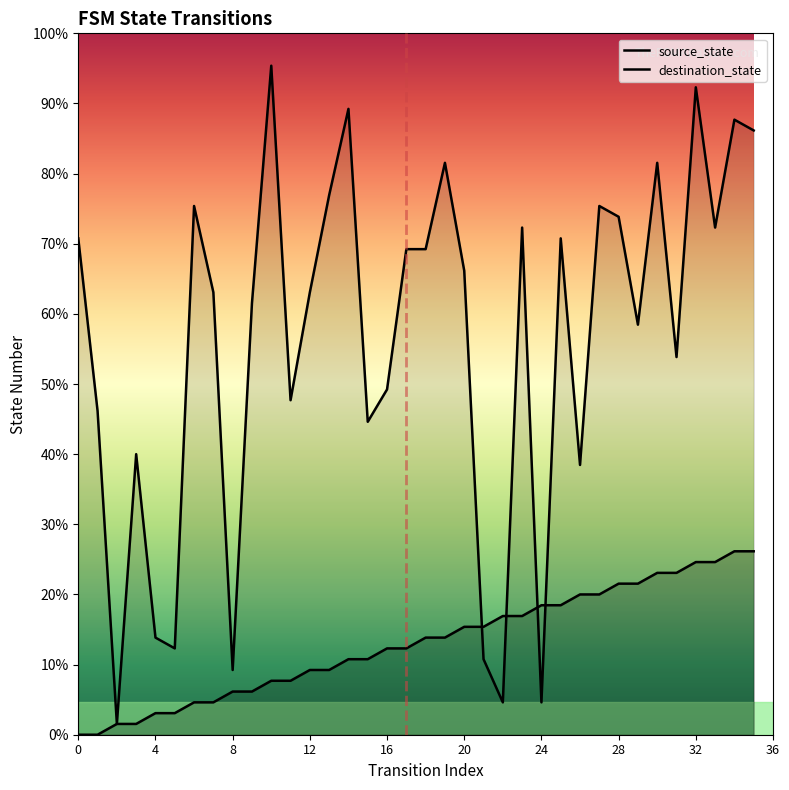

Rank the series by their maximum value, from lowest to highest.

source_state, destination_state